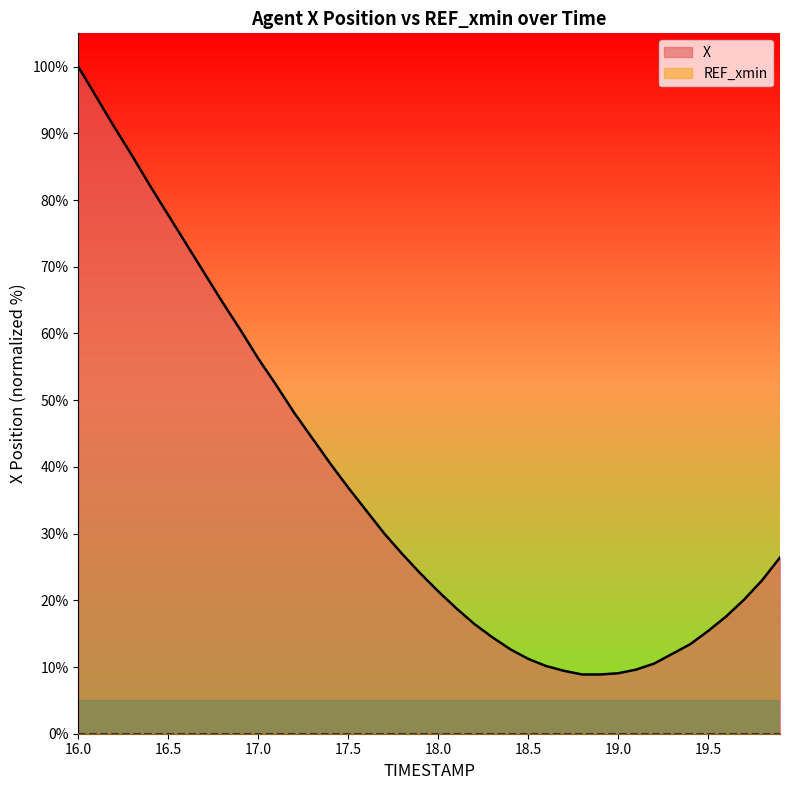

What is the label of the 40th point from the right?

16.0